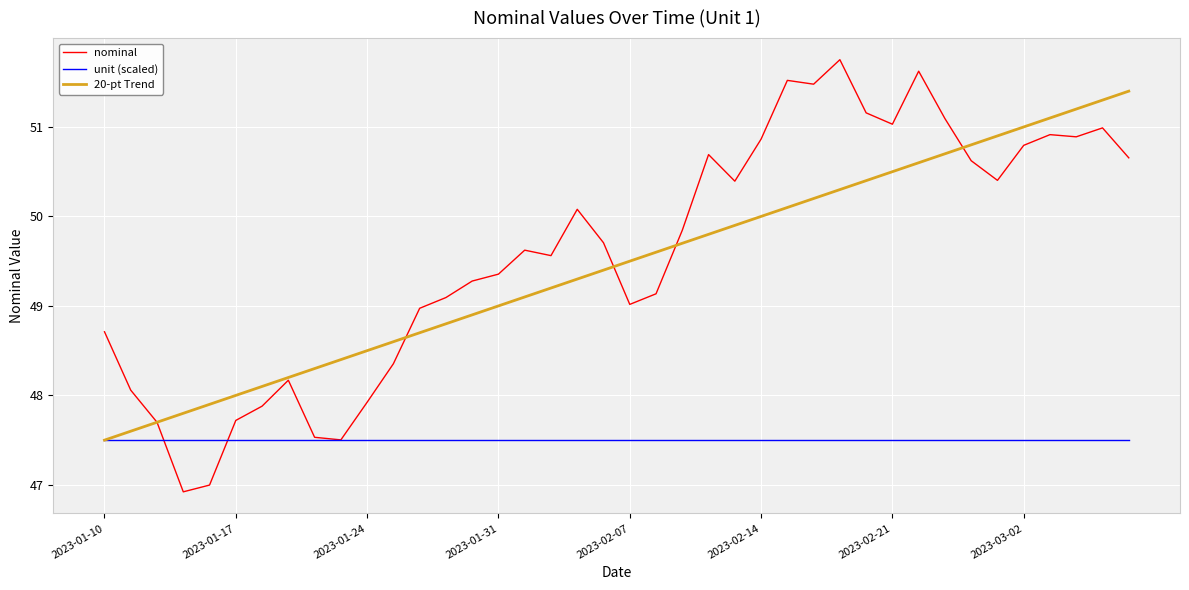

Which series has the largest range (max minus min)?

nominal